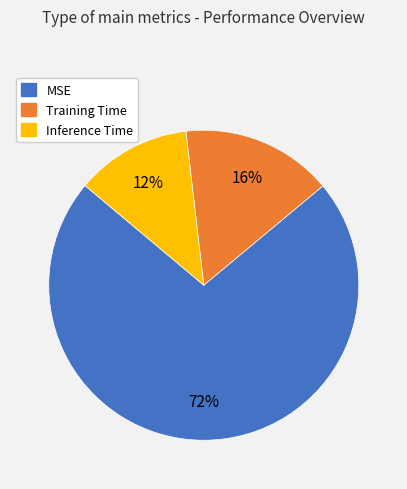

Count the number of slices in the pie.

3